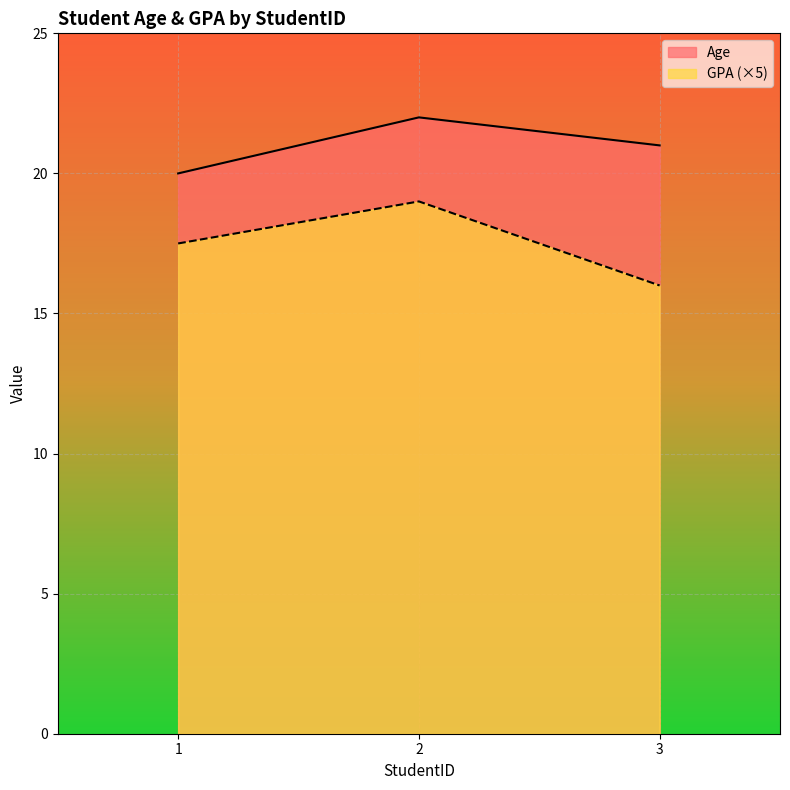

Reading left to right, what are all the values shown in this chart?

Age: 20.0	22.0	21.0
GPA: 17.5	19.0	16.0